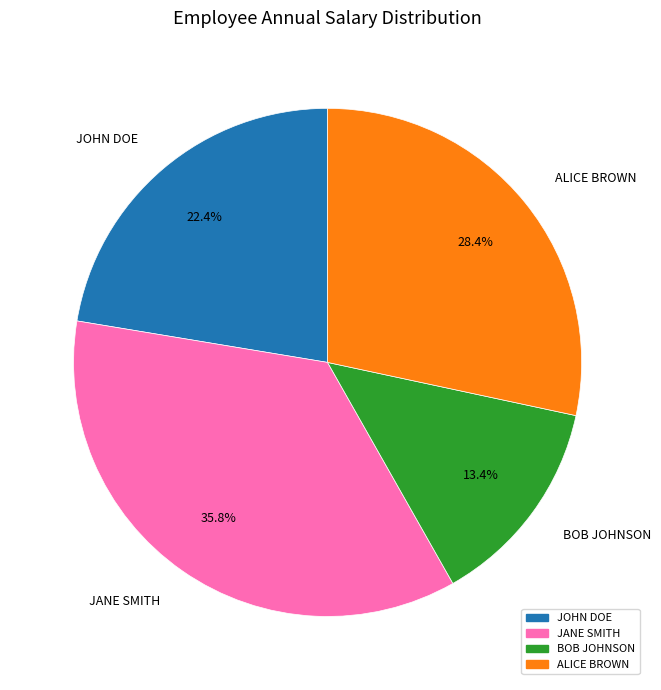

Which has a higher value, JOHN DOE or ALICE BROWN?

ALICE BROWN